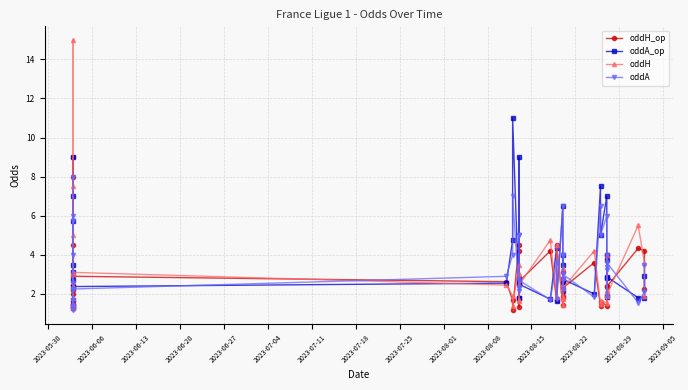

At 2023-08-29, list the series in order from smallest to largest.

oddA_op, oddA, oddH, oddH_op